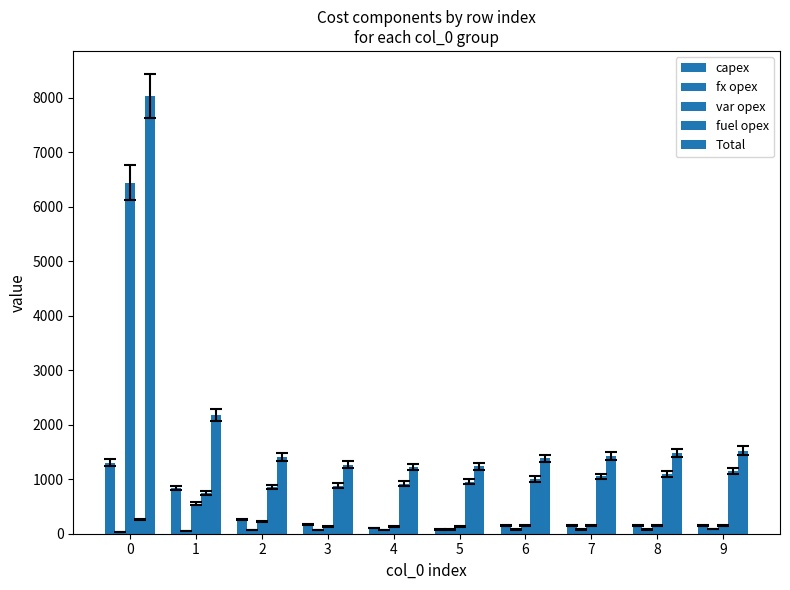

Which series has the largest range (max minus min)?

Total